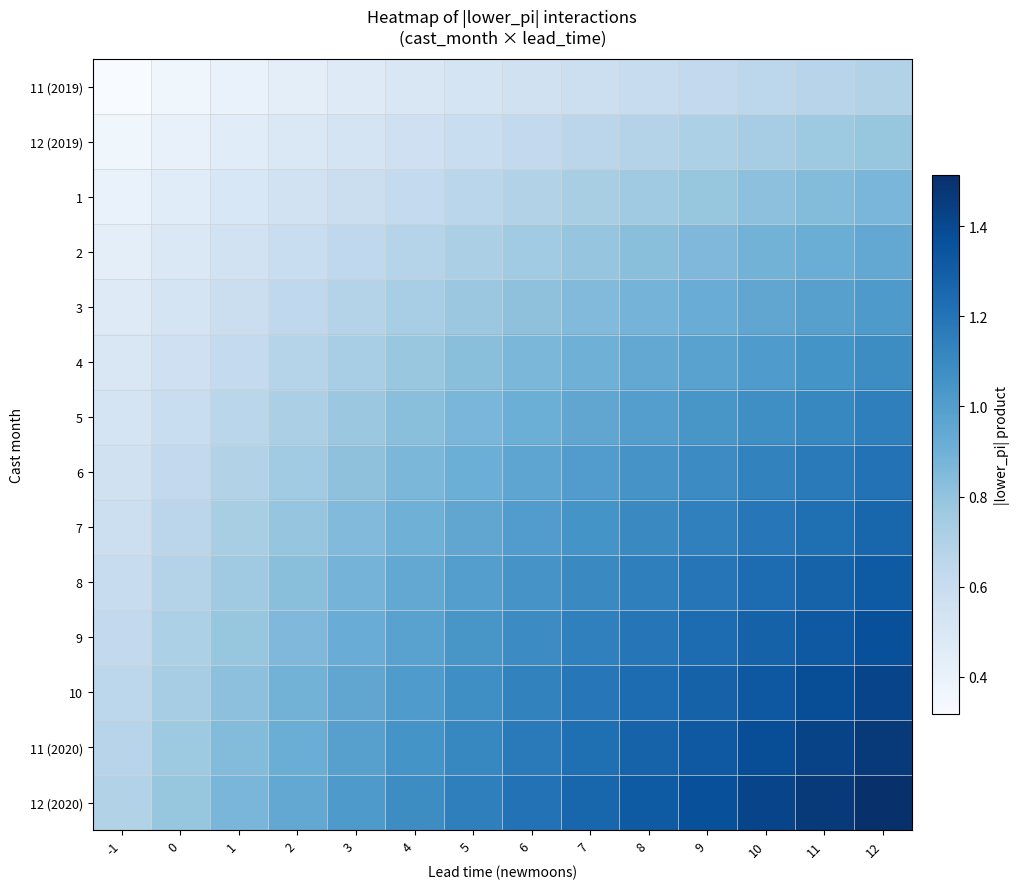

Reading left to right, list all the values displayed in this chart.

11 (2019): -1=0.3	0=0.4	1=0.4	2=0.4	3=0.5	4=0.5	5=0.5	6=0.6	7=0.6	8=0.6	9=0.6	10=0.6	11=0.7	12=0.7
12 (2019): -1=0.4	0=0.4	1=0.5	2=0.5	3=0.5	4=0.6	5=0.6	6=0.6	7=0.7	8=0.7	9=0.7	10=0.7	11=0.8	12=0.8
1: -1=0.4	0=0.5	1=0.5	2=0.5	3=0.6	4=0.6	5=0.7	6=0.7	7=0.7	8=0.8	9=0.8	10=0.8	11=0.8	12=0.9
2: -1=0.4	0=0.5	1=0.5	2=0.6	3=0.6	4=0.7	5=0.7	6=0.8	7=0.8	8=0.8	9=0.9	10=0.9	11=0.9	12=0.9
3: -1=0.5	0=0.5	1=0.6	2=0.6	3=0.7	4=0.7	5=0.8	6=0.8	7=0.8	8=0.9	9=0.9	10=1.0	11=1.0	12=1.0
4: -1=0.5	0=0.6	1=0.6	2=0.7	3=0.7	4=0.8	5=0.8	6=0.9	7=0.9	8=0.9	9=1.0	10=1.0	11=1.1	12=1.1
5: -1=0.5	0=0.6	1=0.7	2=0.7	3=0.8	4=0.8	5=0.9	6=0.9	7=1.0	8=1.0	9=1.0	10=1.1	11=1.1	12=1.1
6: -1=0.6	0=0.6	1=0.7	2=0.8	3=0.8	4=0.9	5=0.9	6=1.0	7=1.0	8=1.0	9=1.1	10=1.1	11=1.2	12=1.2
7: -1=0.6	0=0.7	1=0.7	2=0.8	3=0.8	4=0.9	5=1.0	6=1.0	7=1.1	8=1.1	9=1.1	10=1.2	11=1.2	12=1.3
8: -1=0.6	0=0.7	1=0.8	2=0.8	3=0.9	4=0.9	5=1.0	6=1.0	7=1.1	8=1.1	9=1.2	10=1.2	11=1.3	12=1.3
9: -1=0.6	0=0.7	1=0.8	2=0.9	3=0.9	4=1.0	5=1.0	6=1.1	7=1.1	8=1.2	9=1.2	10=1.3	11=1.3	12=1.4
10: -1=0.6	0=0.7	1=0.8	2=0.9	3=1.0	4=1.0	5=1.1	6=1.1	7=1.2	8=1.2	9=1.3	10=1.3	11=1.4	12=1.4
11 (2020): -1=0.7	0=0.8	1=0.8	2=0.9	3=1.0	4=1.1	5=1.1	6=1.2	7=1.2	8=1.3	9=1.3	10=1.4	11=1.4	12=1.5
12 (2020): -1=0.7	0=0.8	1=0.9	2=0.9	3=1.0	4=1.1	5=1.1	6=1.2	7=1.3	8=1.3	9=1.4	10=1.4	11=1.5	12=1.5